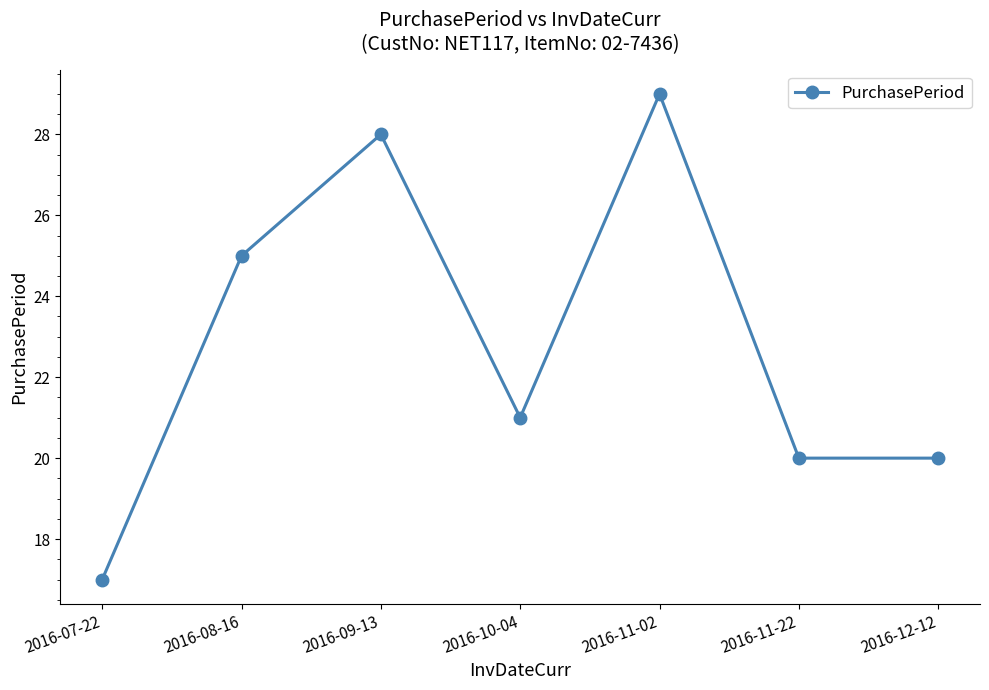

What is the difference between the maximum and second lowest values?

9